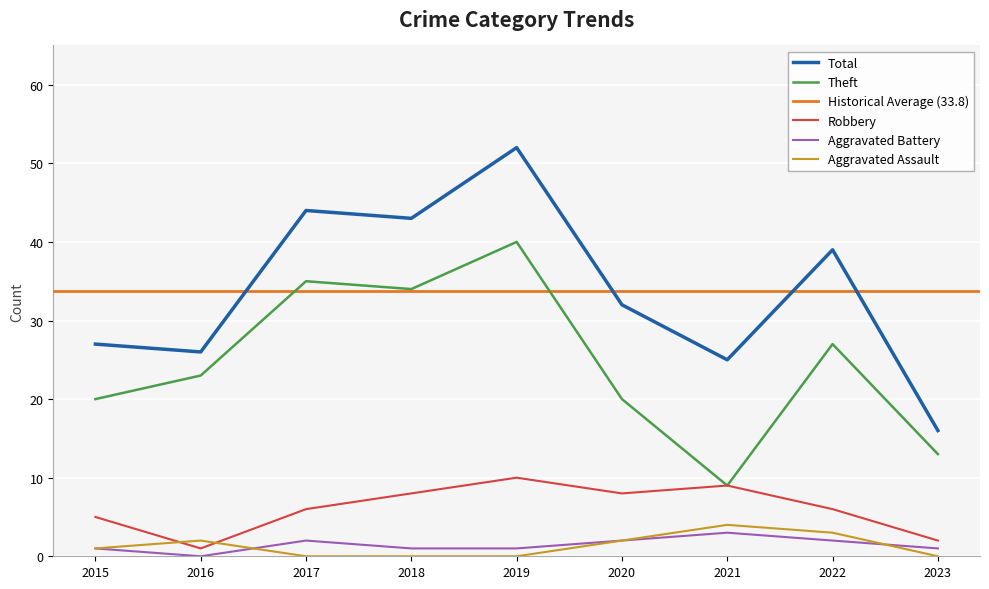

What is the average value of the Theft series?

25